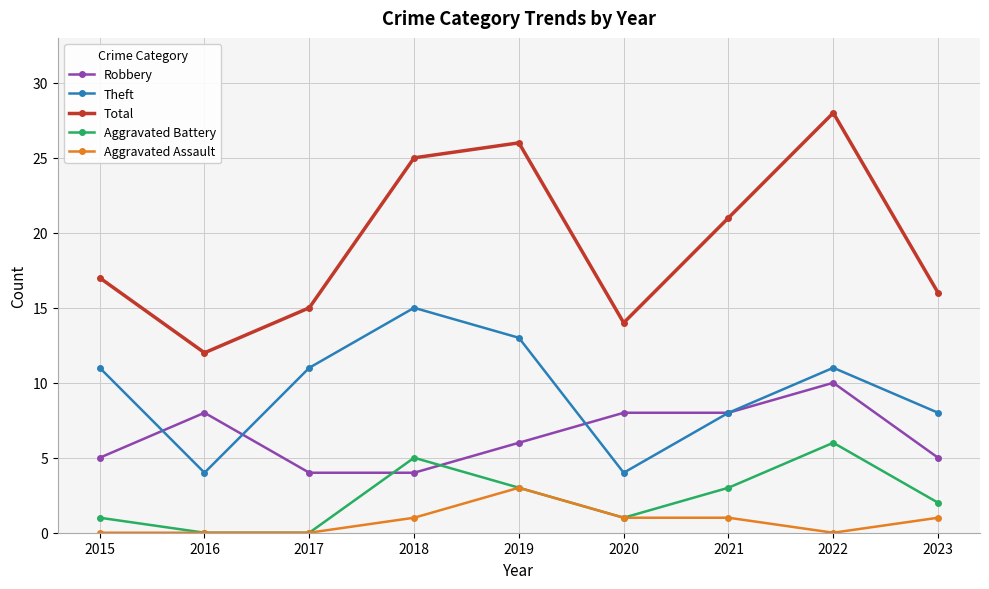

Is it true that Robbery equals 3 at 2019?

False